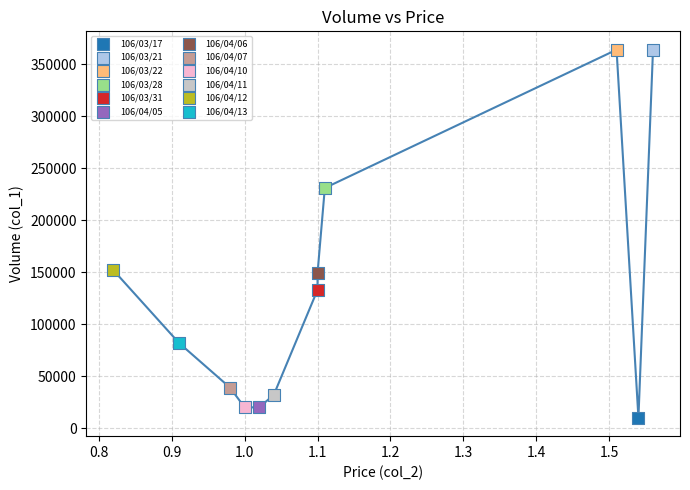

What are all the series names shown in the legend?

106/03/17, 106/03/21, 106/03/22, 106/03/28, 106/03/31, 106/04/05, 106/04/06, 106/04/07, 106/04/10, 106/04/11, 106/04/12, 106/04/13